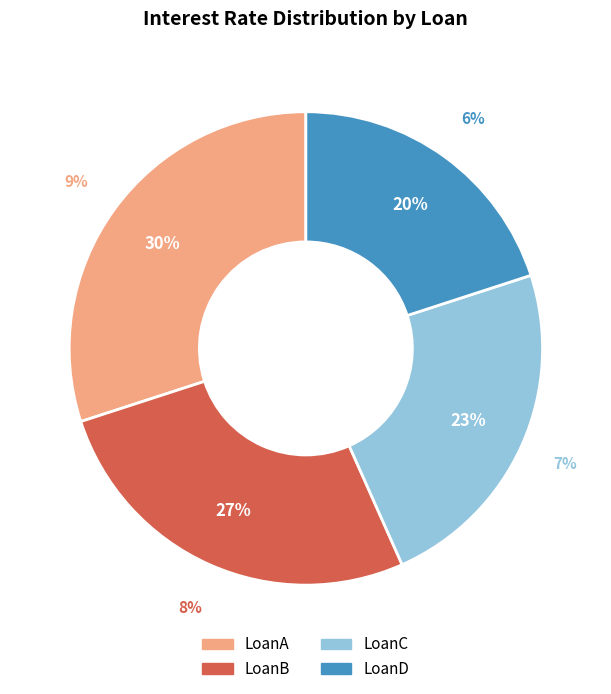

Count the number of slices in the pie.

4